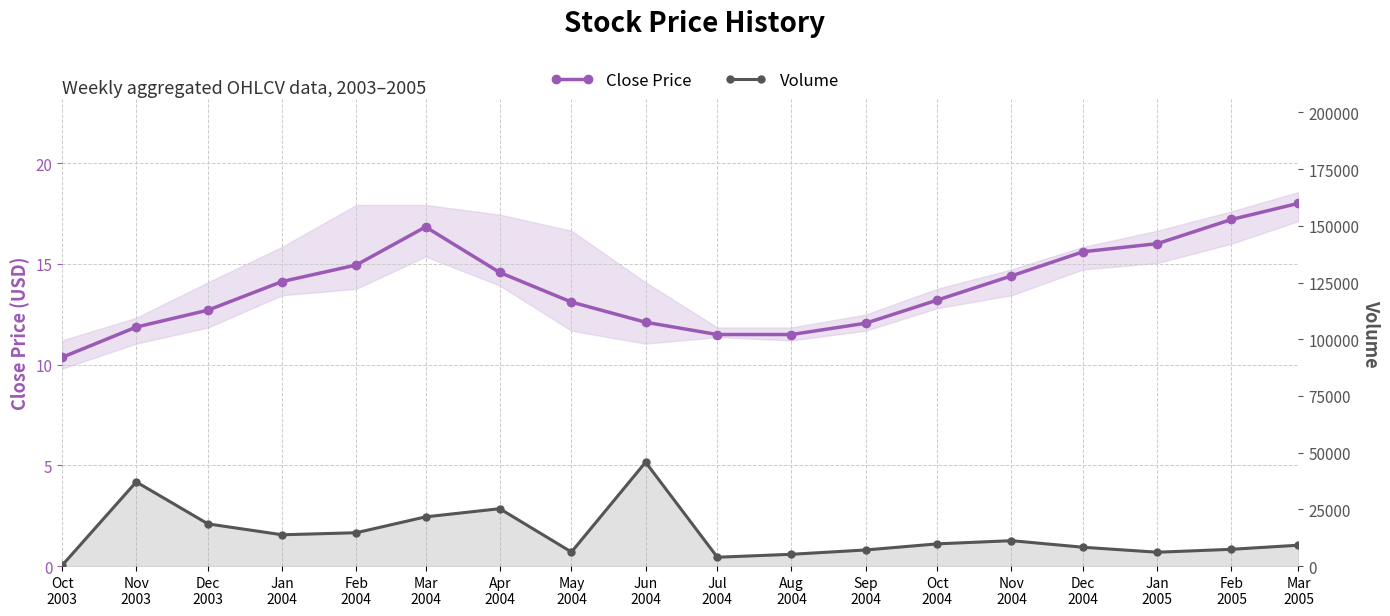

What is the difference between the maximum and second lowest values in the Close Price series?

6.5